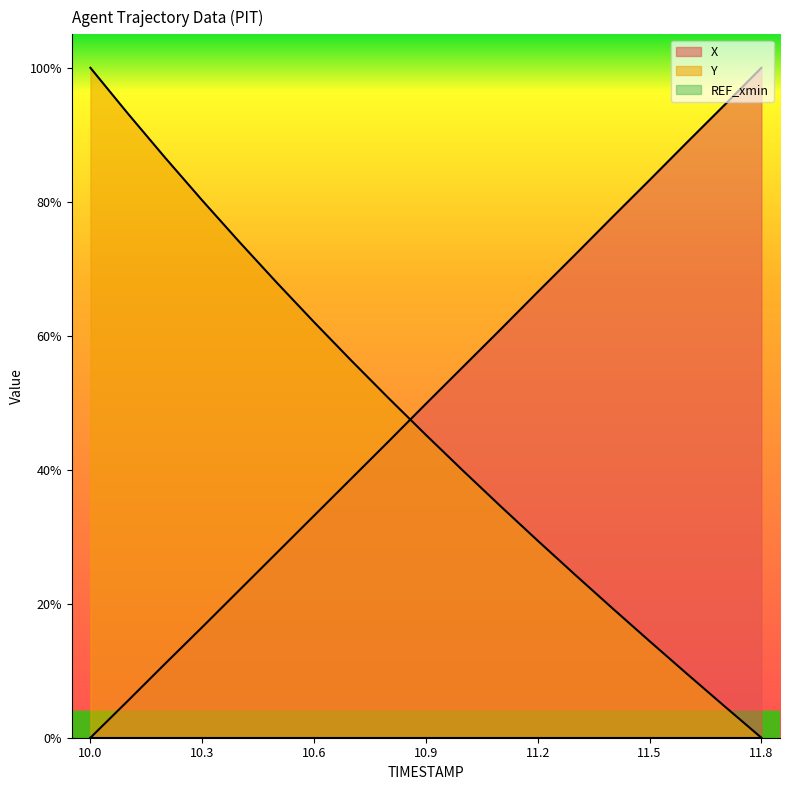

What is the label of the 18th point from the right?

10.1